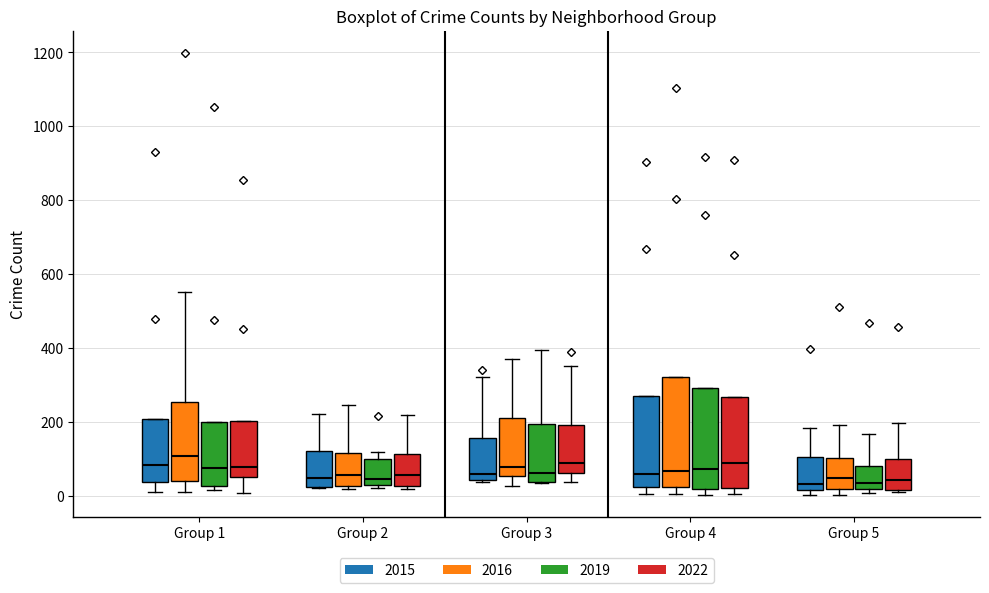

Which box is the tallest, from its lower edge to its upper edge?

Group 4 (2016)